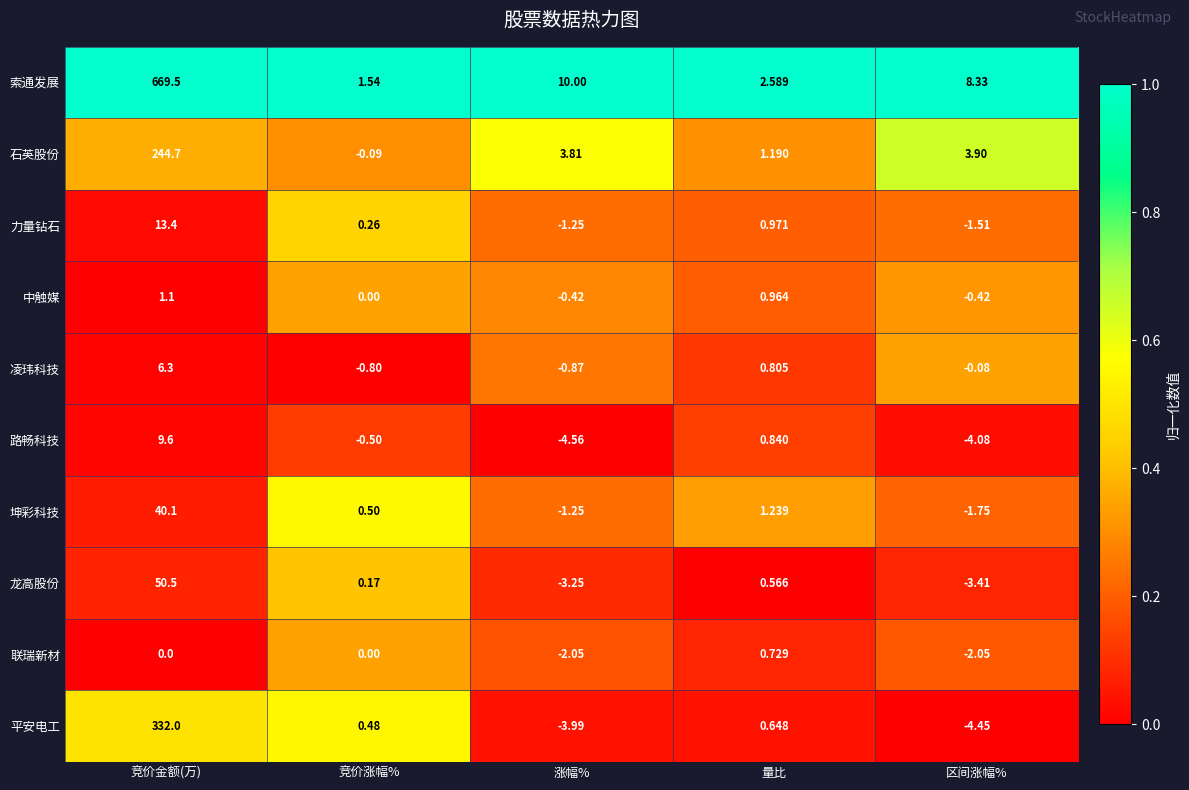

Which series has the largest range (max minus min)?

索通发展